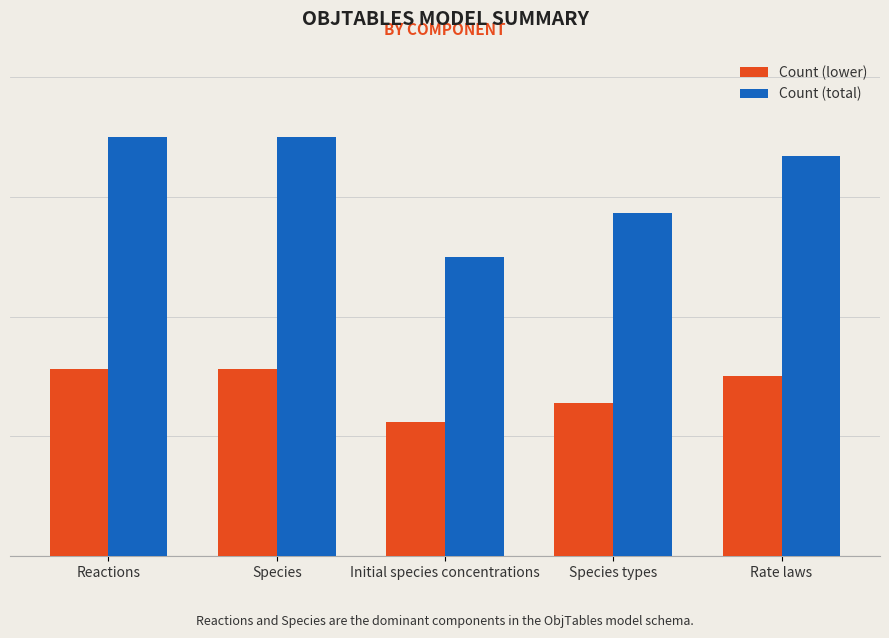

What is the label of the 4th bar from the left?

Species types